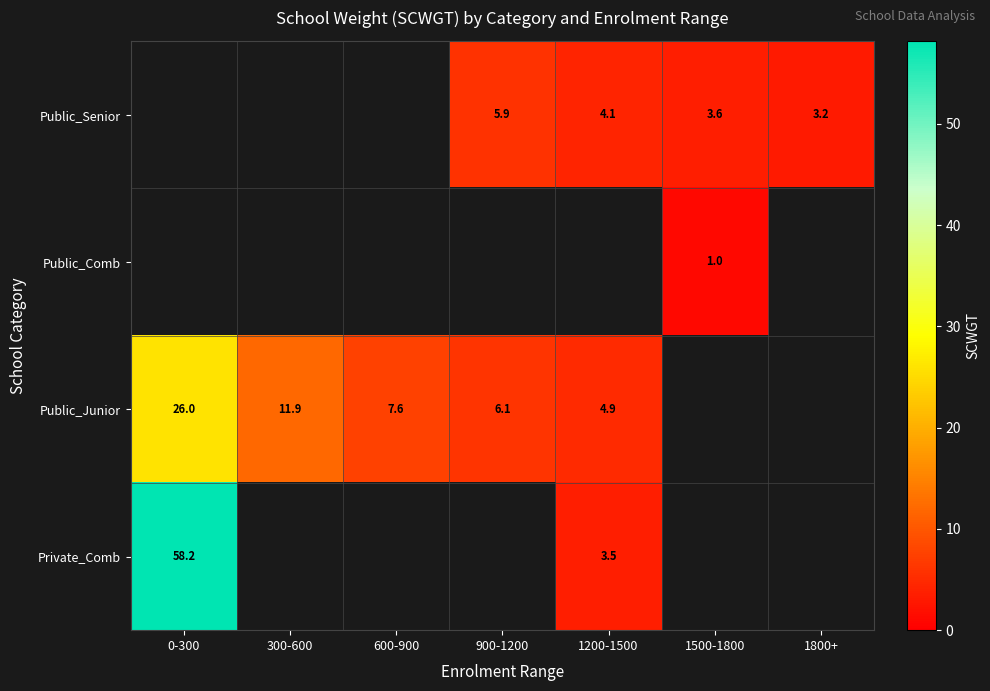

The Public_Senior series shows 4.5 at 1800+. True or false?

False